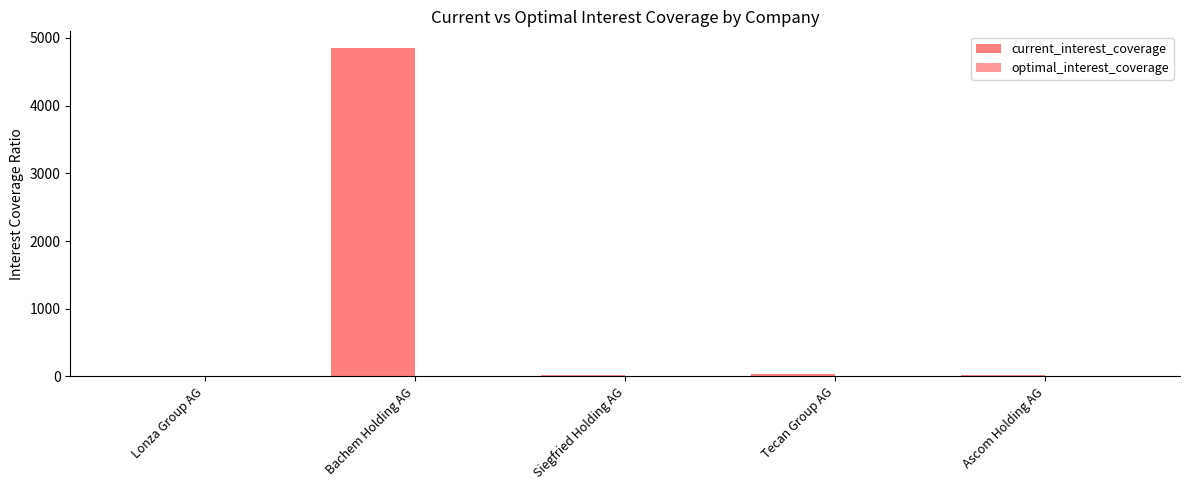

At which label does current_interest_coverage reach its peak?

Bachem Holding AG